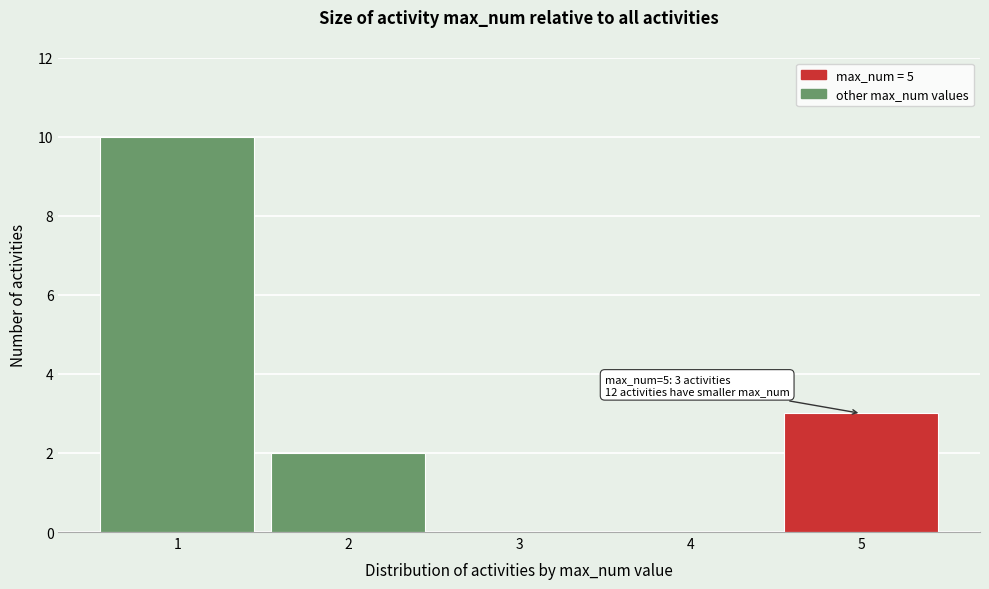

Reading left to right, extract all data points from this chart.

1=10	2=2	3=0	4=0	5=3